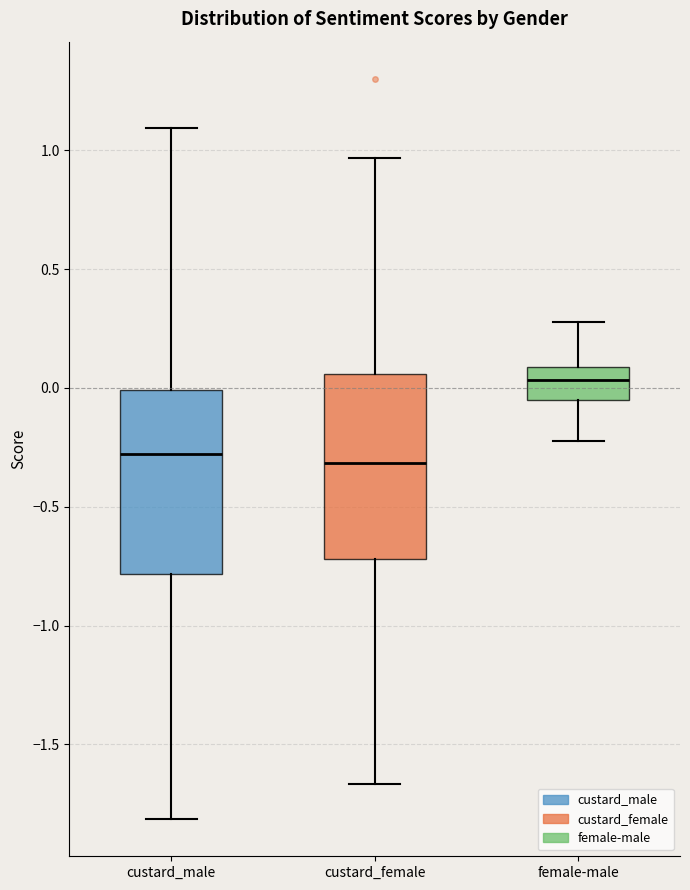

Where is the upper edge of the box for custard_male on the y-axis? The values are not printed on the chart, so give them approximately, as read against the axis.

0.00